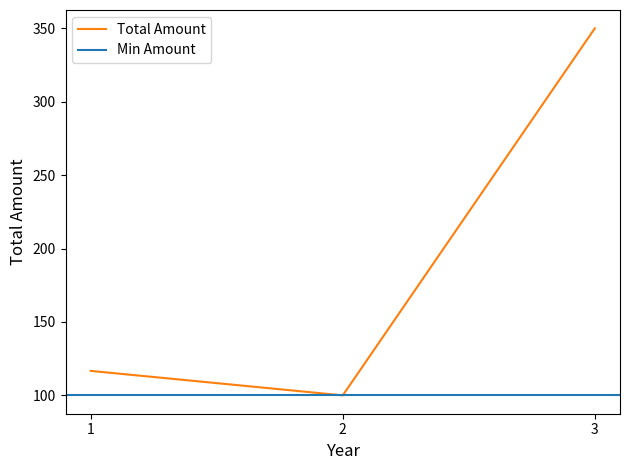

The value of Total Amount at 2 is 29.9. True or false?

False